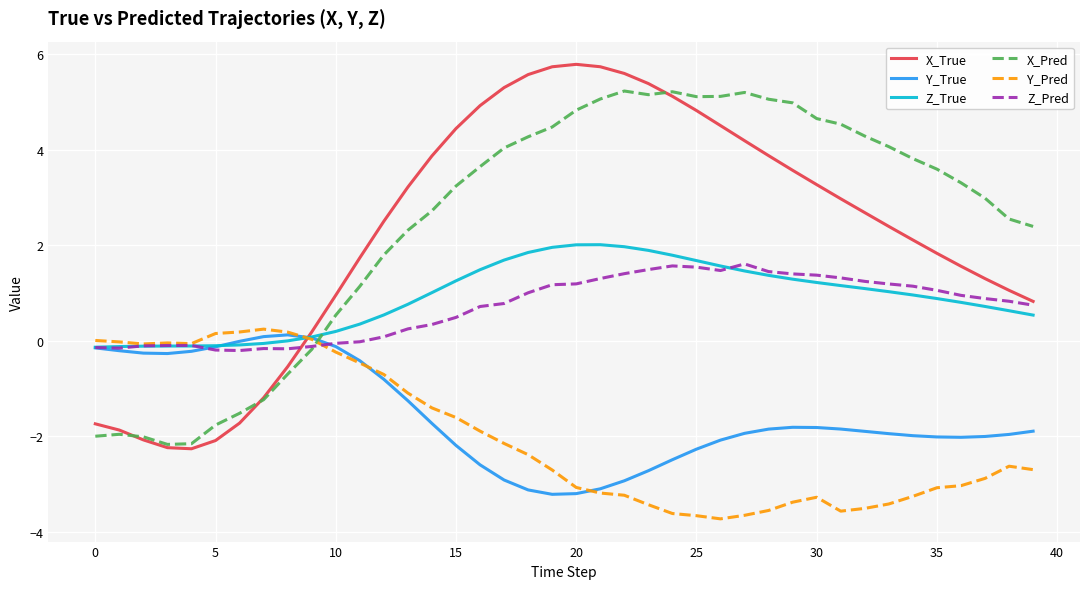

Rank the series by their maximum value, from lowest to highest.

Y_True, Y_Pred, Z_Pred, Z_True, X_Pred, X_True